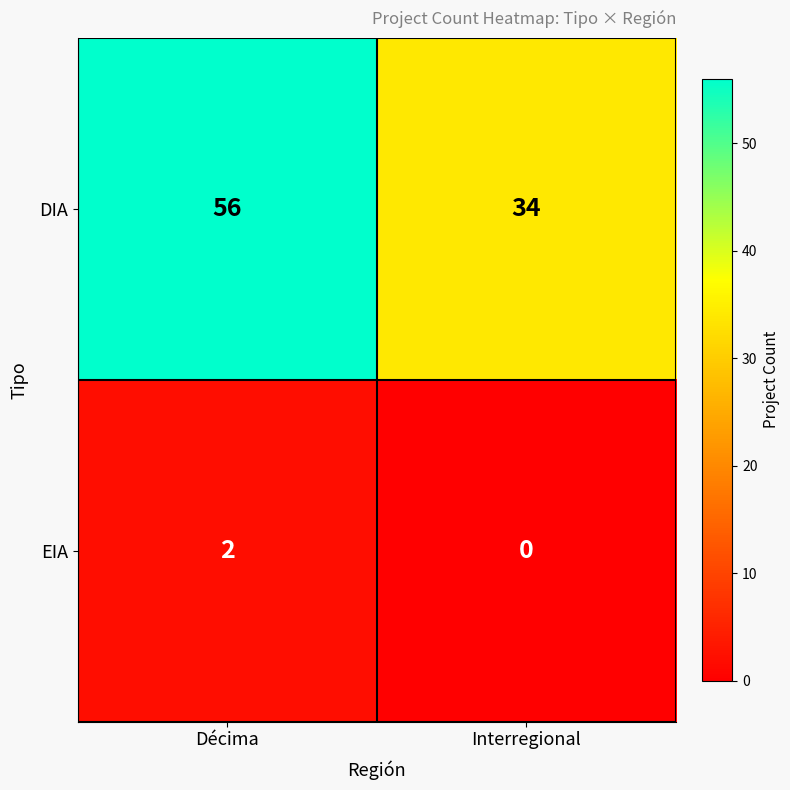

What is the spread (max minus min) of values at Décima?

54